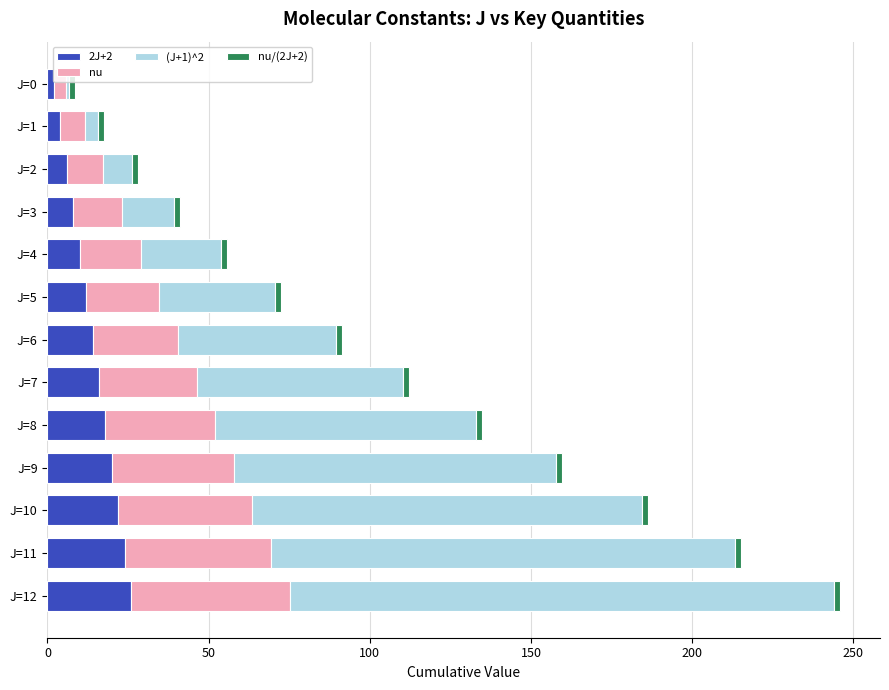

What is the average value of the 2J+2 series?

14.0